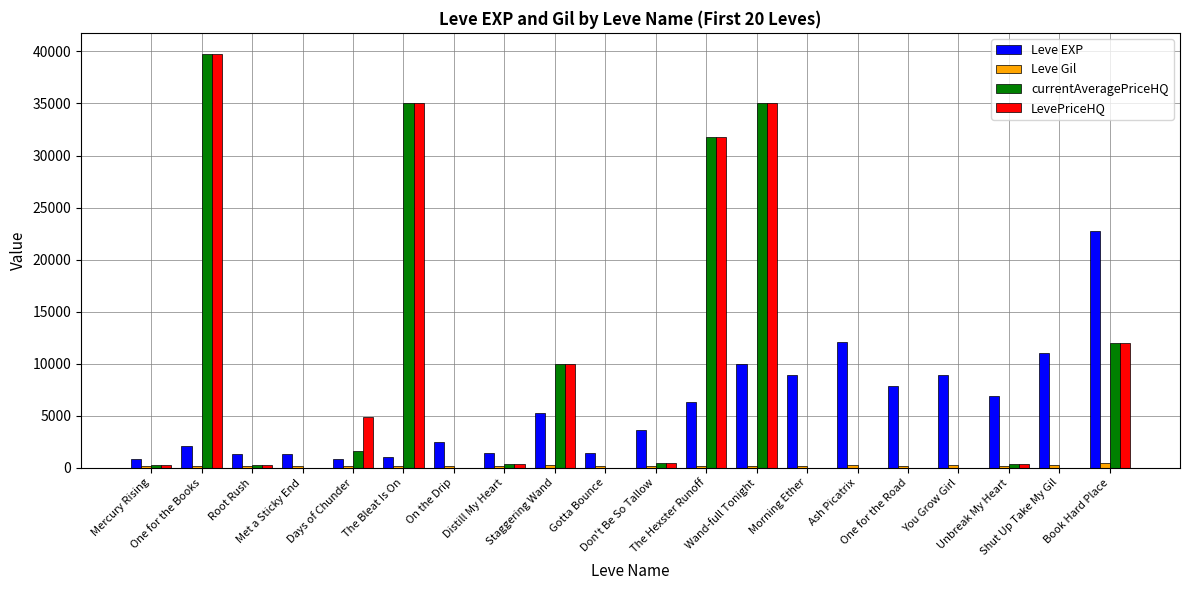

What is the maximum value shown in the chart?

39800